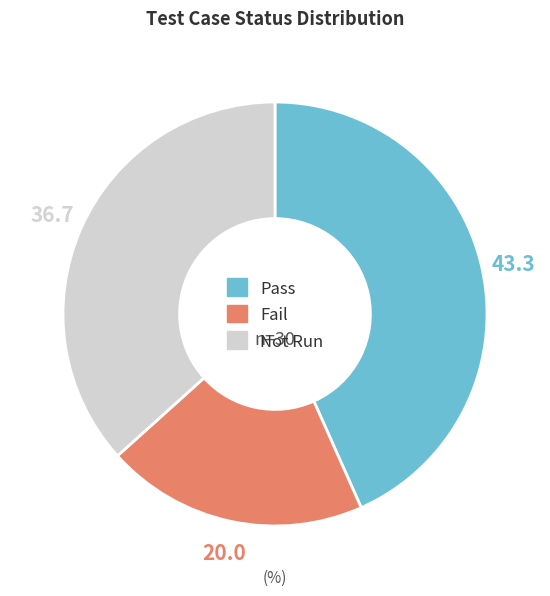

Does Pass account for over 50% of the chart?

No